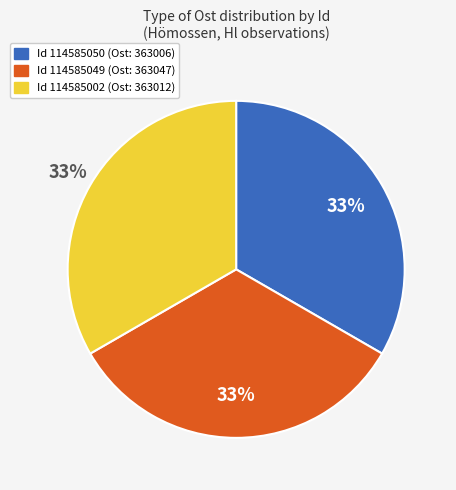

To the nearest percent, what percentage of the pie is Id 114585050 (Ost: 363006)?

33%